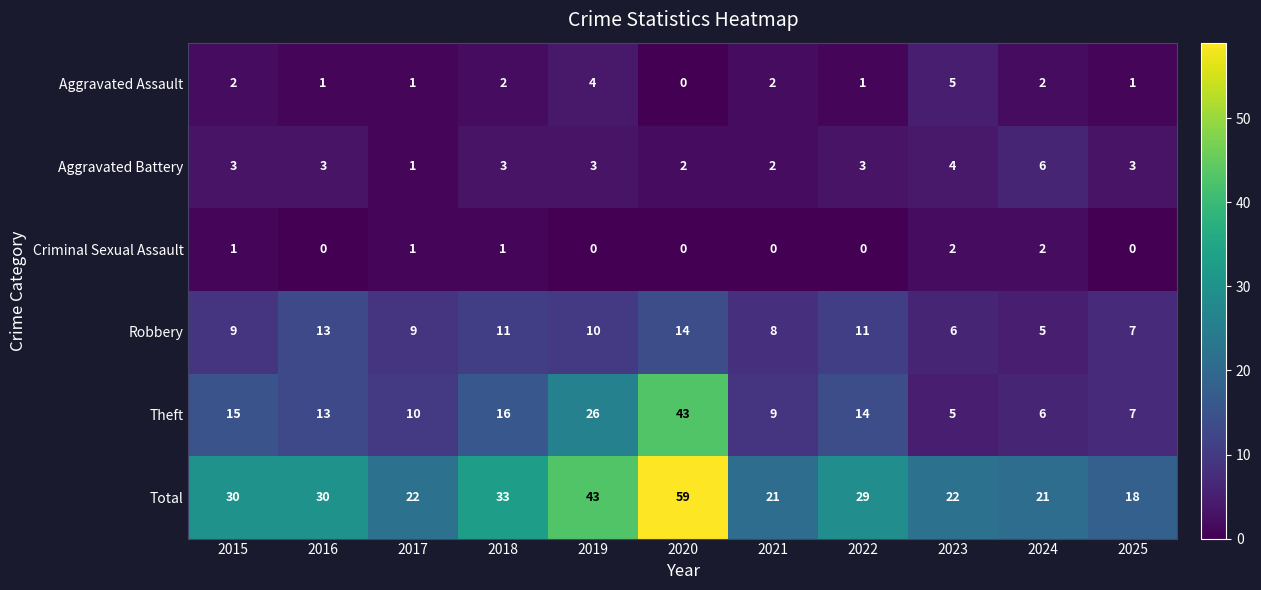

How many series are shown in this chart?

6